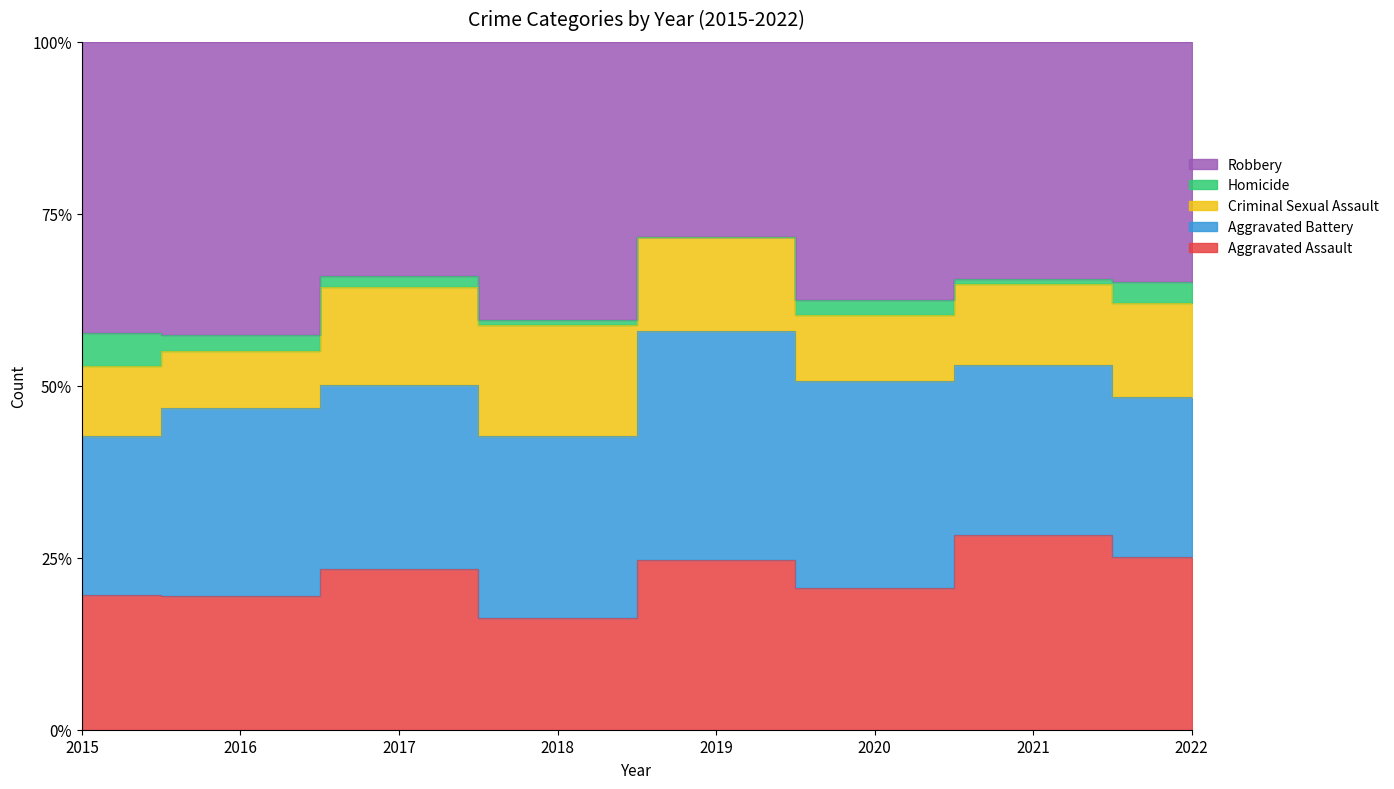

Reading left to right, extract all data points from this chart.

Aggravated Assault: 54	66	72	43	65	56	86	77
Aggravated Battery: 64	93	83	70	88	82	75	71
Criminal Sexual Assault: 28	28	44	43	36	26	36	42
Homicide: 13	8	5	2	0	6	2	9
Robbery: 117	145	105	107	75	102	105	107